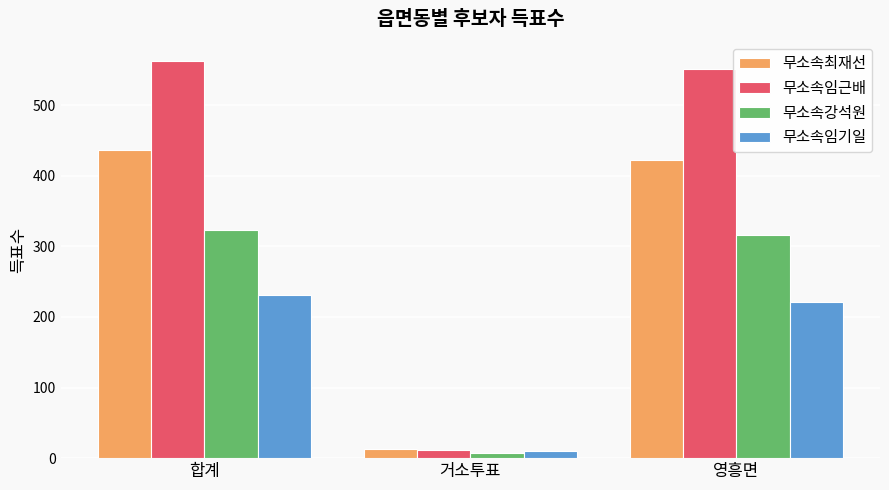

What is the highest value of the 무소속임기일 series?

231